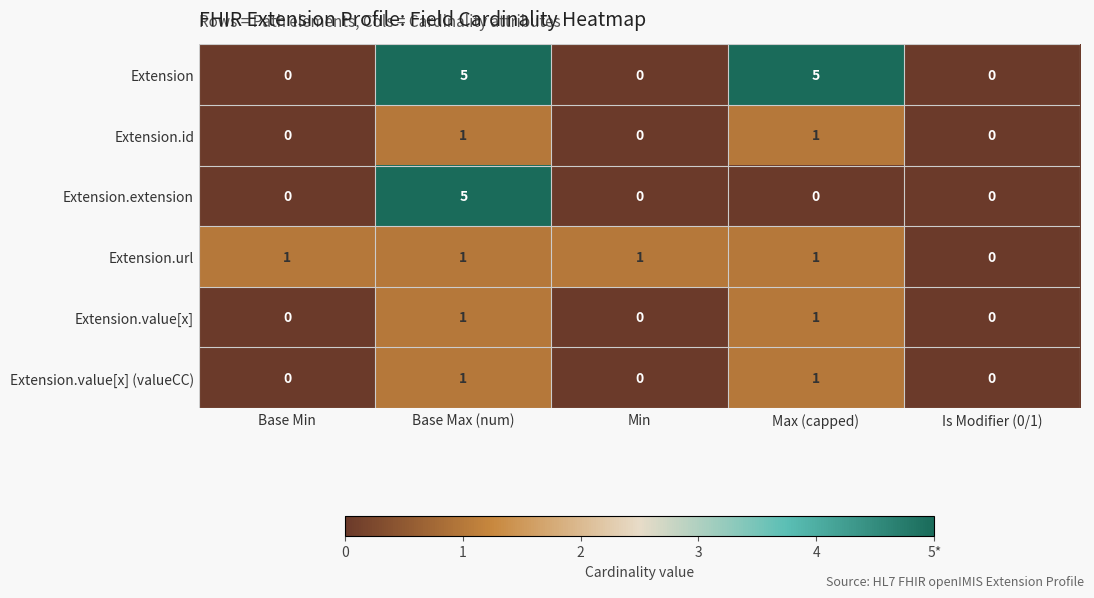

How many Extension.value[x] (valueCC) values are between 0 and 1?

5